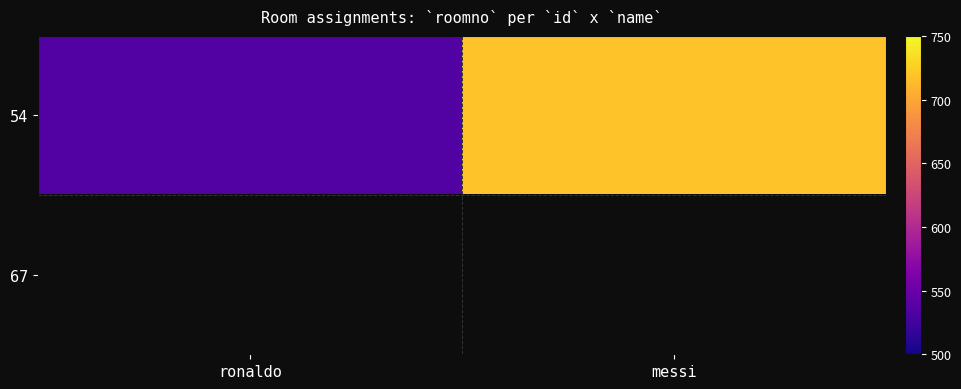

What is the difference between the 54 values at ronaldo and messi?

182.0